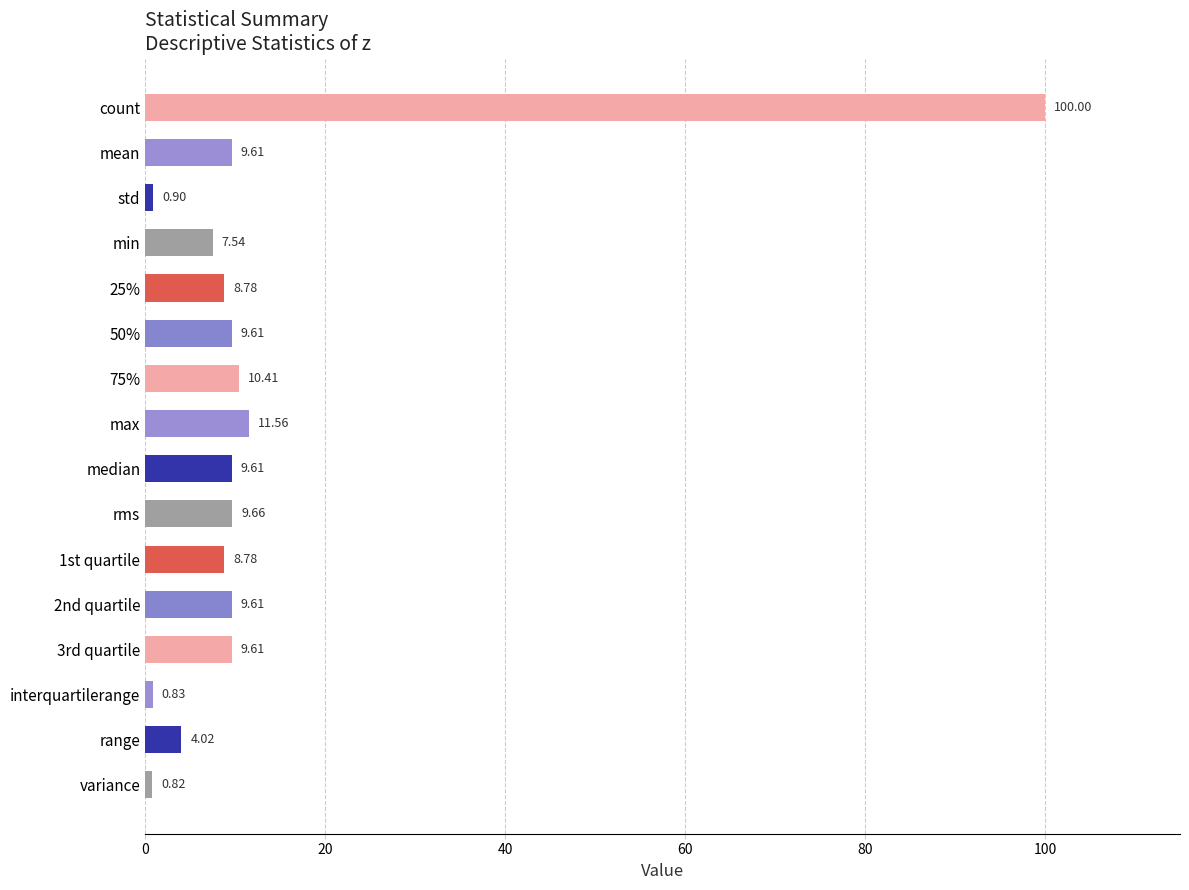

What is the difference between the second highest and second lowest values?

10.7